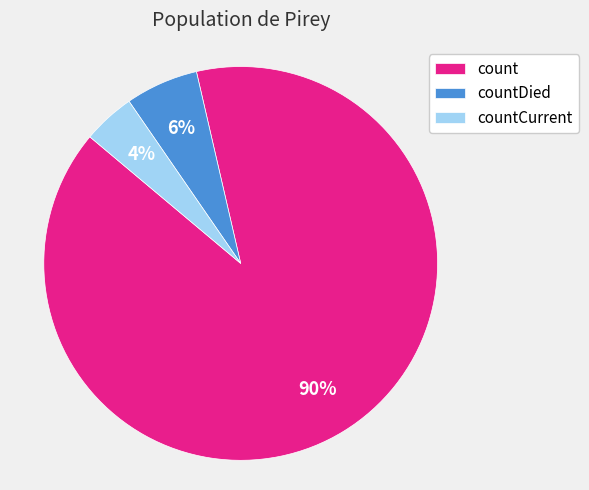

What is the ratio of the value at count to the value at countDied?

15.0